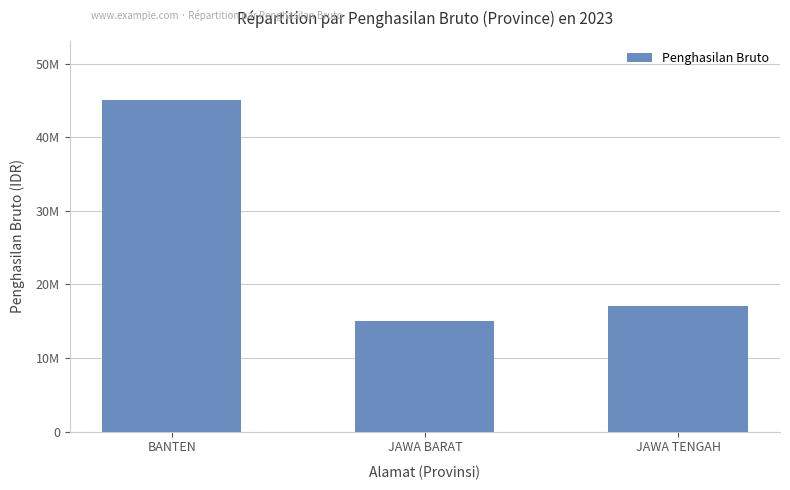

Where does the data first go above 17000000?

BANTEN